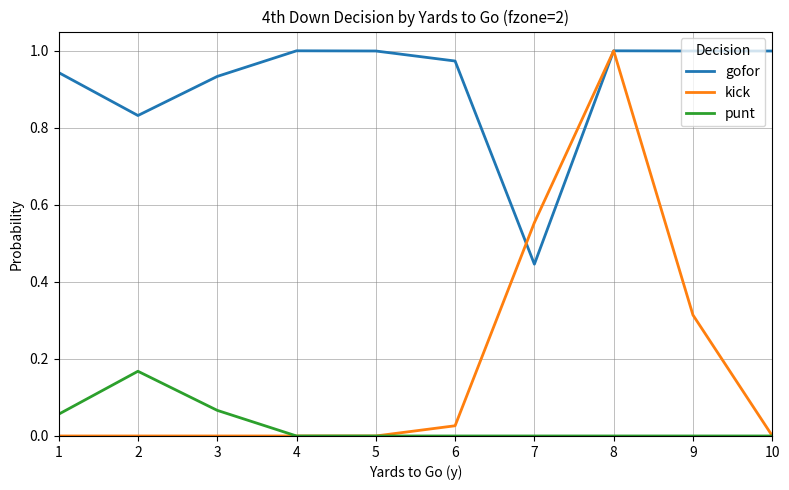

Which series has the largest total across all categories?

gofor